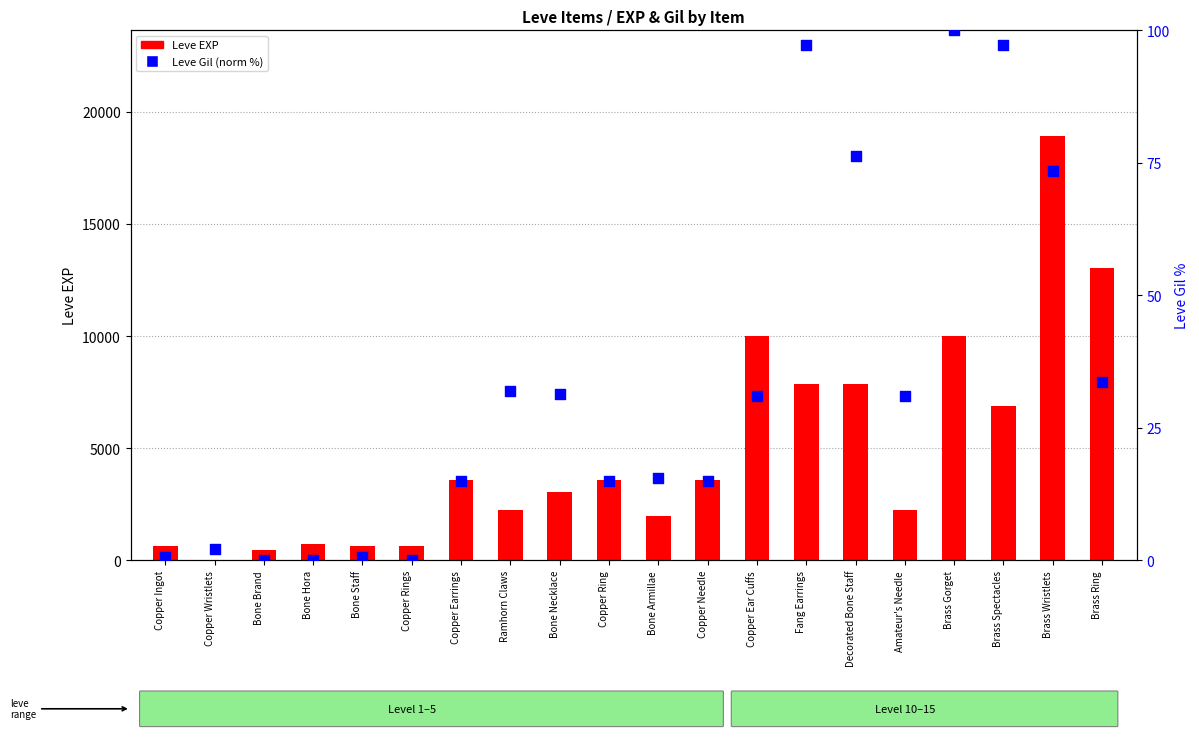

At which category is the sum across all series the highest?

Brass Wristlets